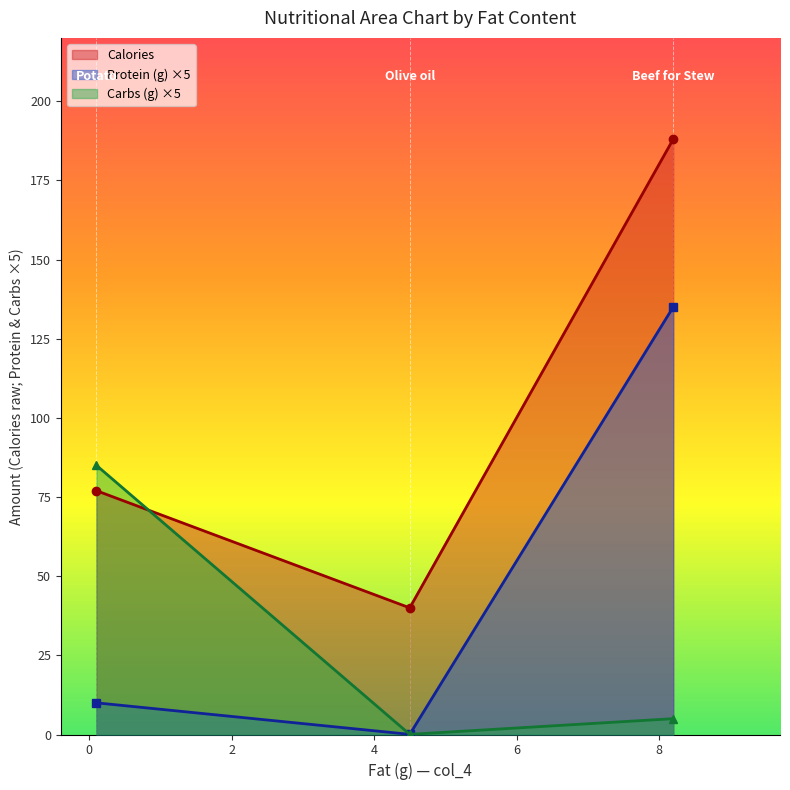

What is the difference between the maximum and second lowest values in the Carbs (g) series?

80.0